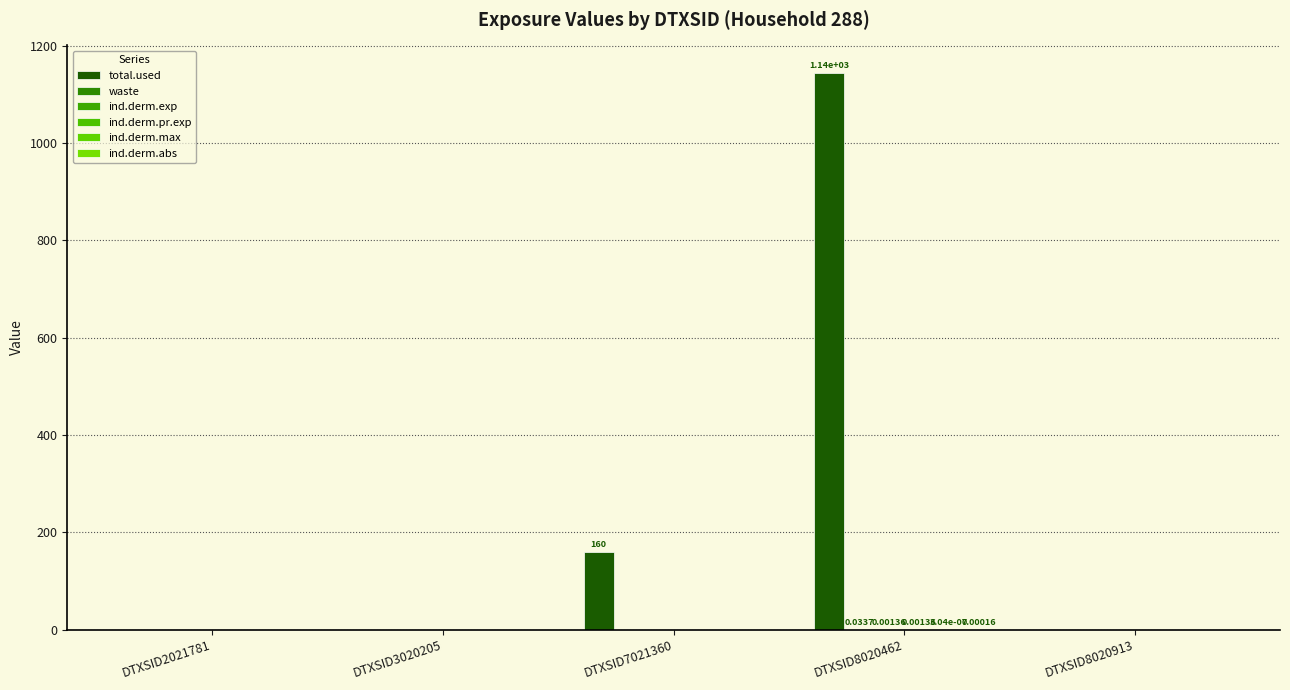

The value of waste at DTXSID8020913 is 0.0. True or false?

True